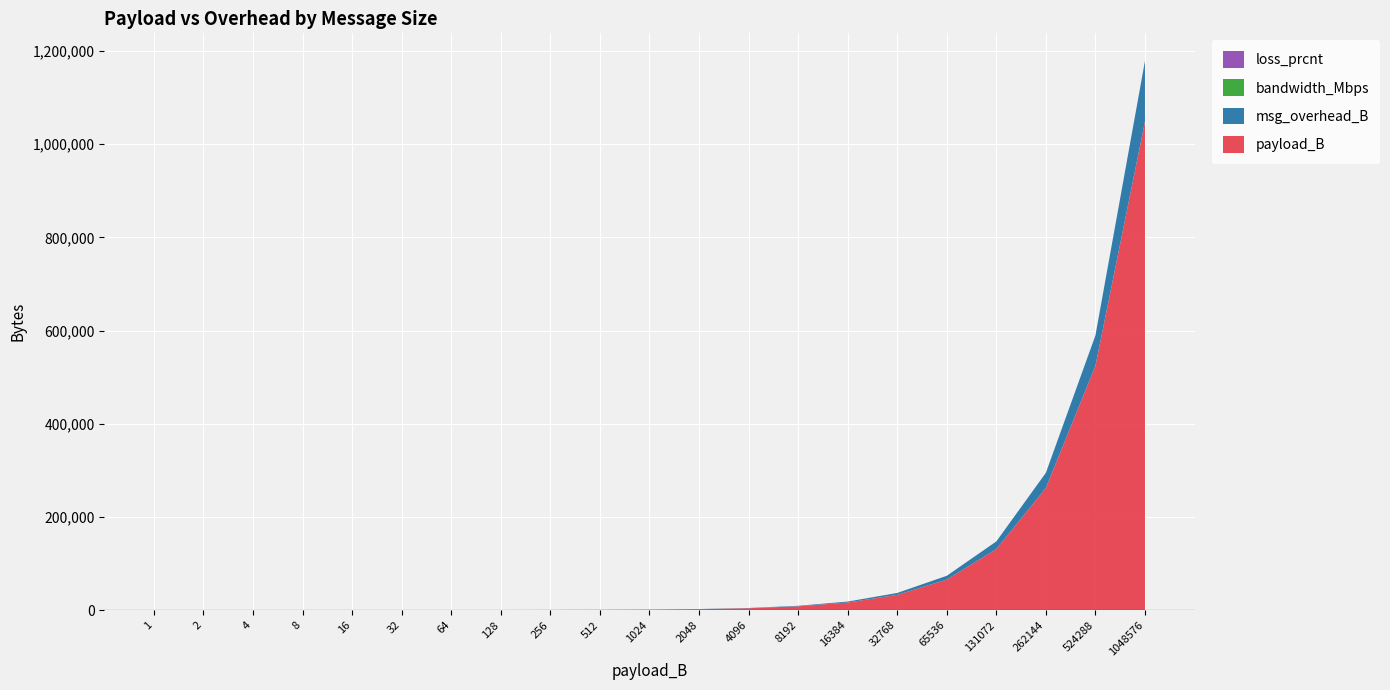

Reading right to left, extract all data points from this chart.

payload_B: 1048576=1048576	524288=524288	262144=262144	131072=131072	65536=65536	32768=32768	16384=16384	8192=8192	4096=4096	2048=2048	1024=1024	512=512	256=256	128=128	64=64	32=32	16=16	8=8	4=4	2=2	1=1
msg_overhead_B: 1048576=130200	524288=65100	262144=32550	131072=16368	65536=8184	32768=4092	16384=2046	8192=1116	4096=558	2048=372	1024=186	512=186	256=186	128=186	64=186	32=184	16=184	8=184	4=184	2=184	1=184
bandwidth_Mbps: 1048576=10	524288=10	262144=10	131072=10	65536=10	32768=10	16384=10	8192=10	4096=10	2048=10	1024=10	512=10	256=10	128=10	64=10	32=10	16=10	8=10	4=10	2=10	1=10
loss_prcnt: 1048576=0	524288=0	262144=0	131072=0	65536=0	32768=0	16384=0	8192=0	4096=0	2048=0	1024=0	512=0	256=0	128=0	64=0	32=0	16=0	8=0	4=0	2=0	1=0